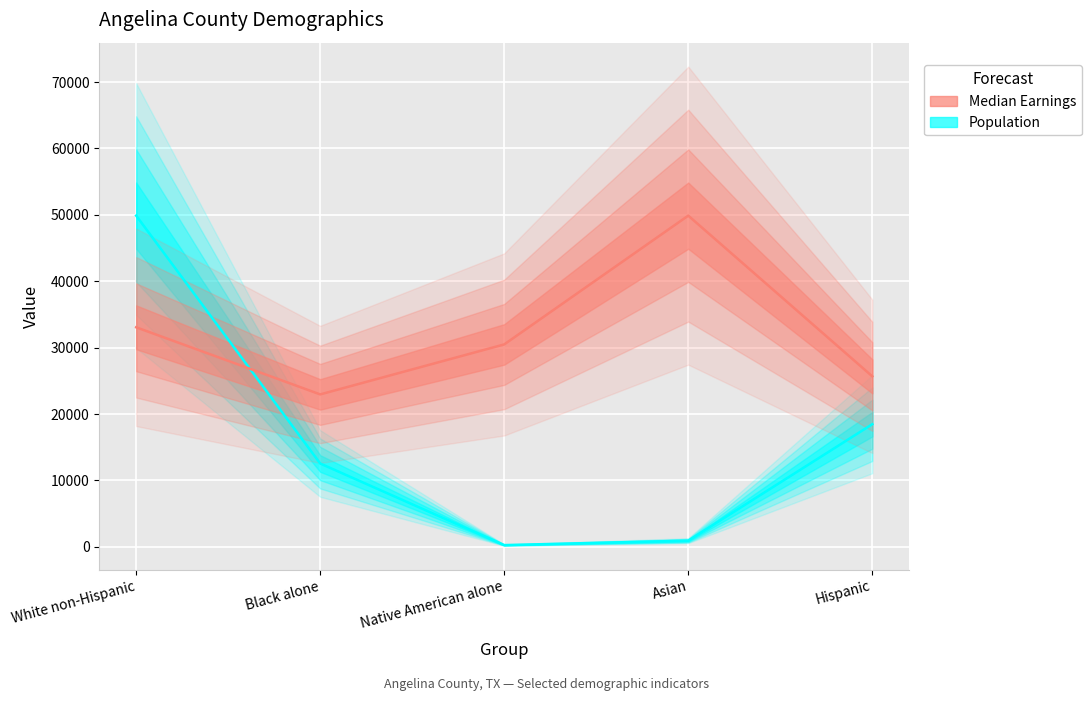

How many values in the Population series exceed 12546?

3